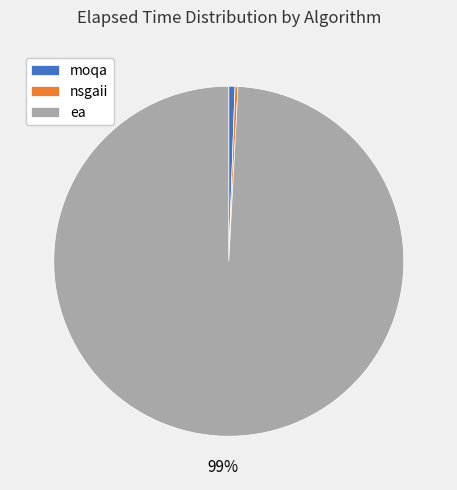

Combined, do moqa and ea account for over 50%?

Yes